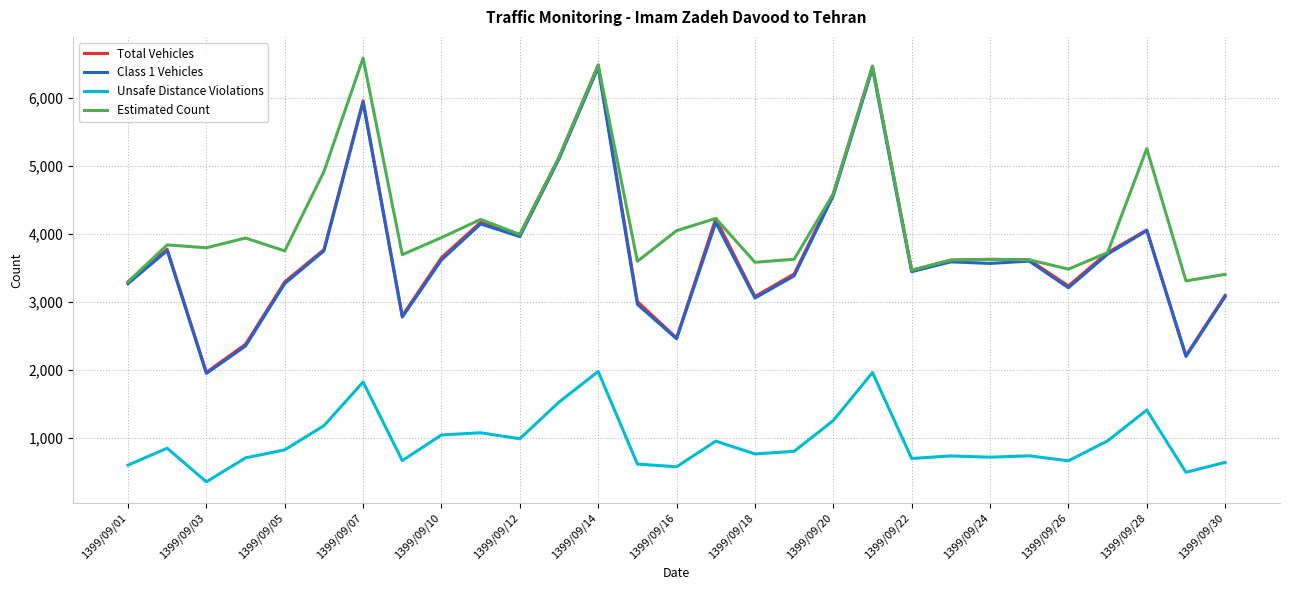

Which series has the widest spread of values?

Total Vehicles